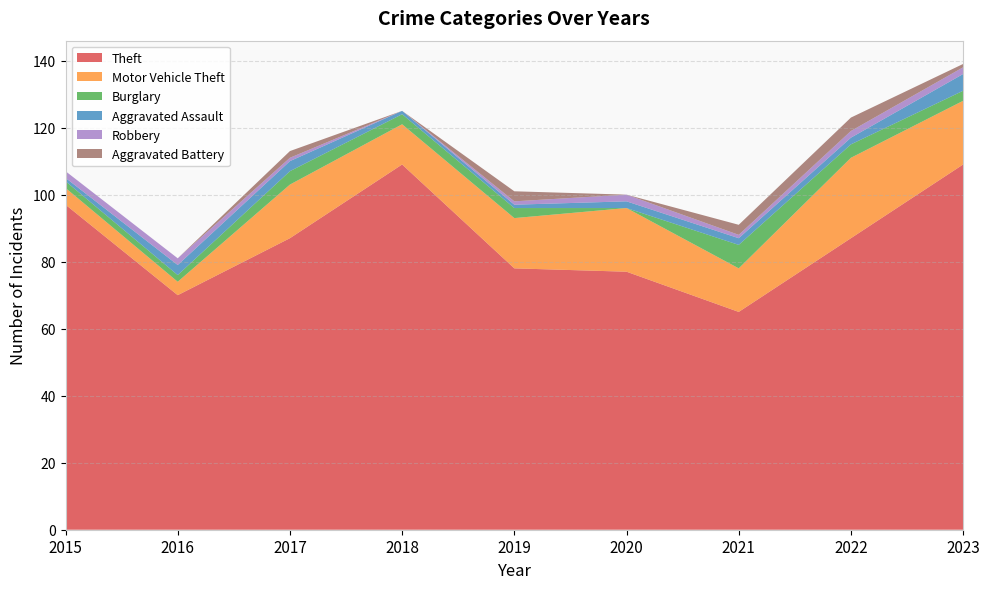

Reading left to right, extract all data points from this chart.

Theft: 2015=97	2016=70	2017=87	2018=109	2019=78	2020=77	2021=65	2022=87	2023=109
Motor Vehicle Theft: 2015=5	2016=4	2017=16	2018=12	2019=15	2020=19	2021=13	2022=24	2023=19
Burglary: 2015=2	2016=2	2017=4	2018=3	2019=3	2020=0	2021=7	2022=4	2023=3
Aggravated Assault: 2015=1	2016=3	2017=3	2018=1	2019=1	2020=2	2021=2	2022=2	2023=5
Robbery: 2015=2	2016=2	2017=1	2018=0	2019=1	2020=2	2021=1	2022=2	2023=2
Aggravated Battery: 2015=0	2016=0	2017=2	2018=0	2019=3	2020=0	2021=3	2022=4	2023=1